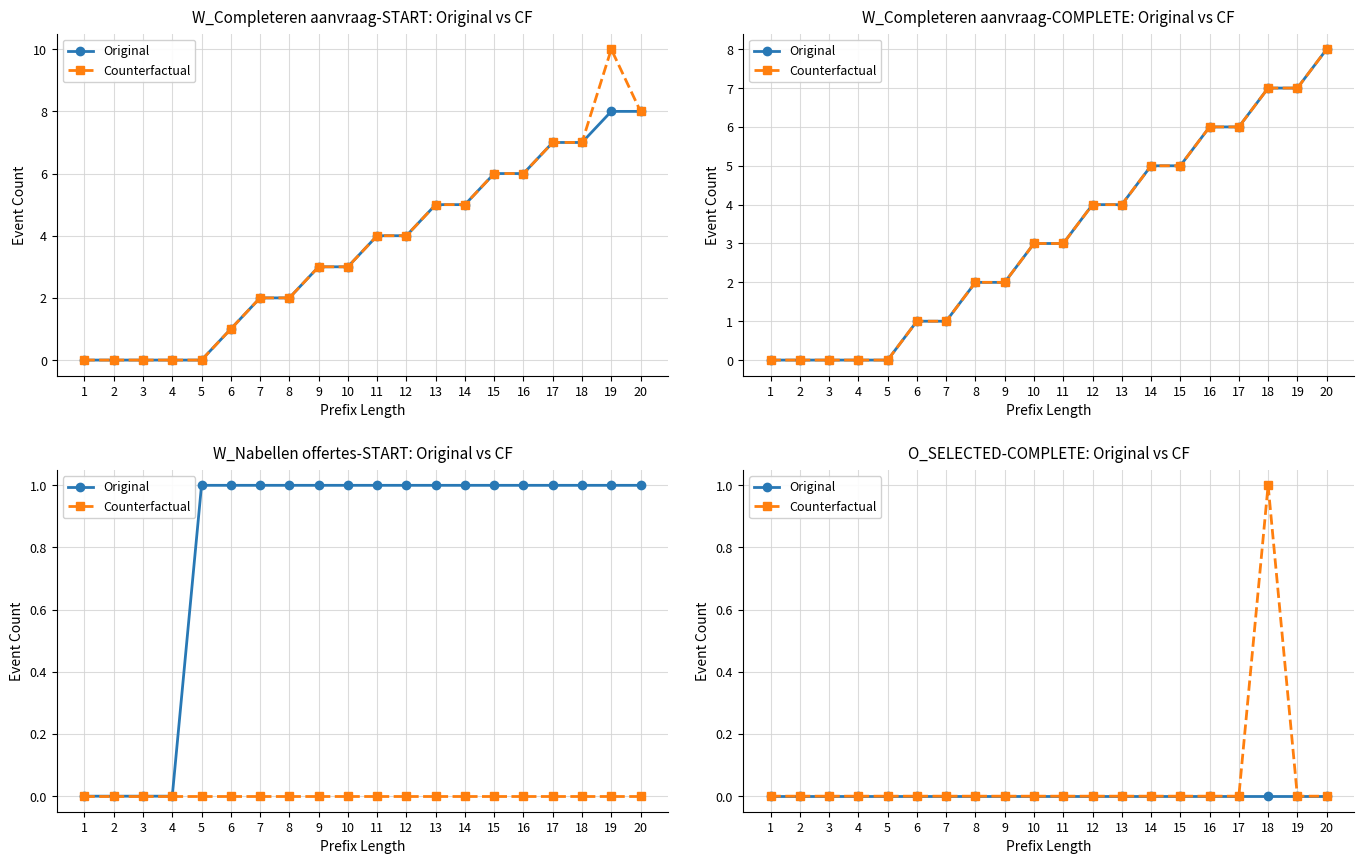

Reading left to right, what are all the values shown in this chart?

Original: 0	0	0	0	0	0	0	0	0	0	0	0	0	0	0	0	0	0	0	0
Counterfactual: 0	0	0	0	0	0	0	0	0	0	0	0	0	0	0	0	0	1	0	0